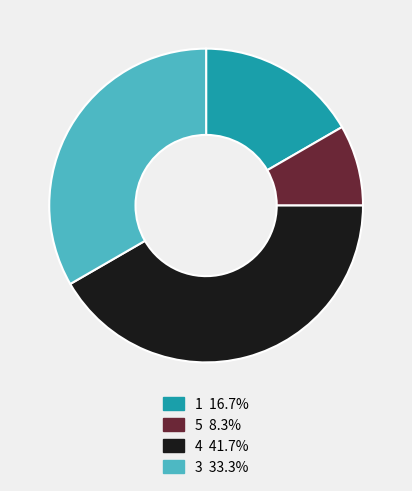

How many segments does this pie chart have?

4